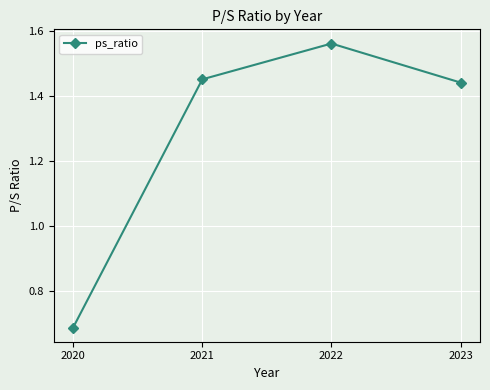

List the labels in order of value, largest first.

2022, 2021, 2023, 2020